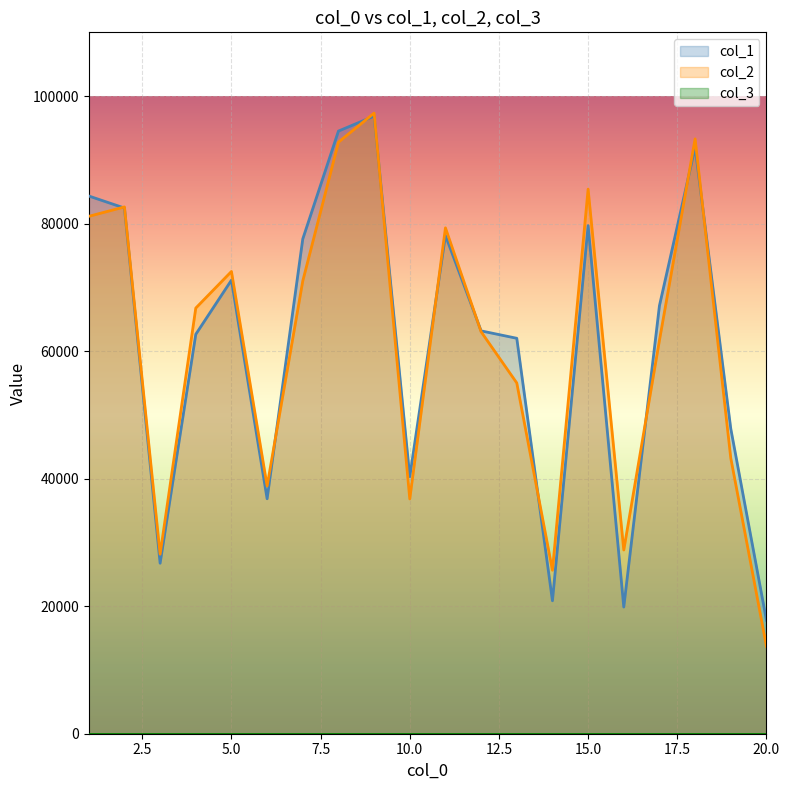

Which series has the largest range (max minus min)?

col_2